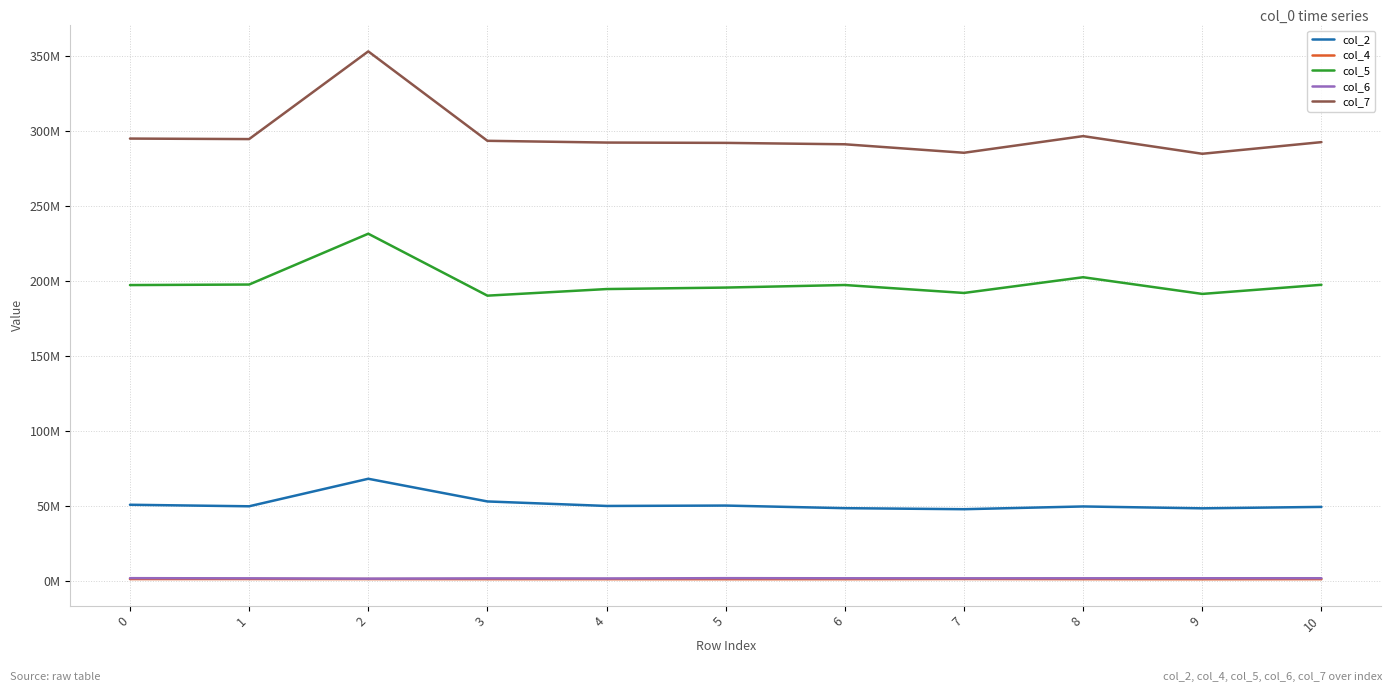

True or false: col_6 has a value of 1722625 at 9.

True